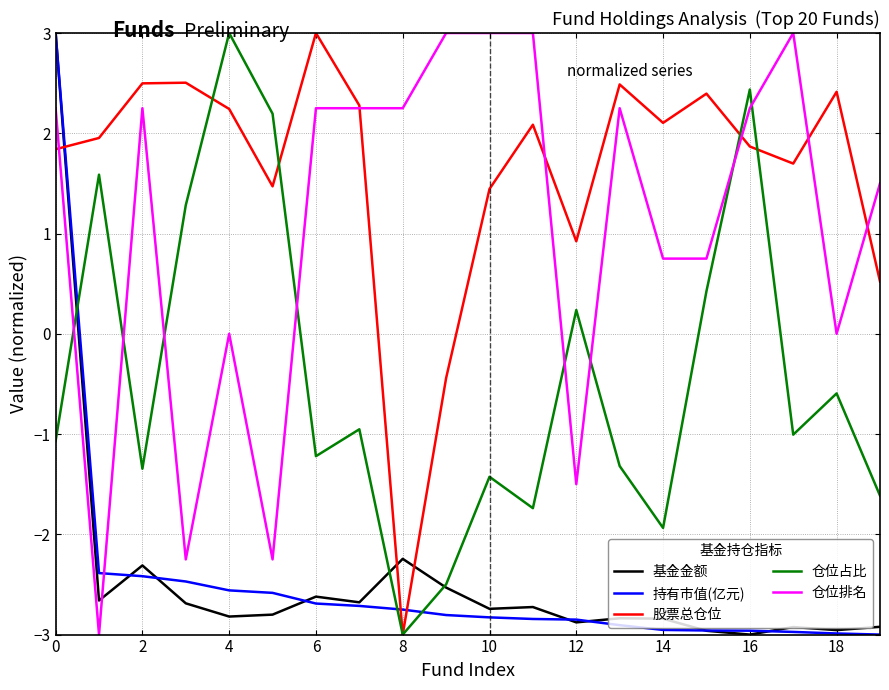

Which series ends up on top after the final intersection of 仓位排名 and 基金金额?

仓位排名